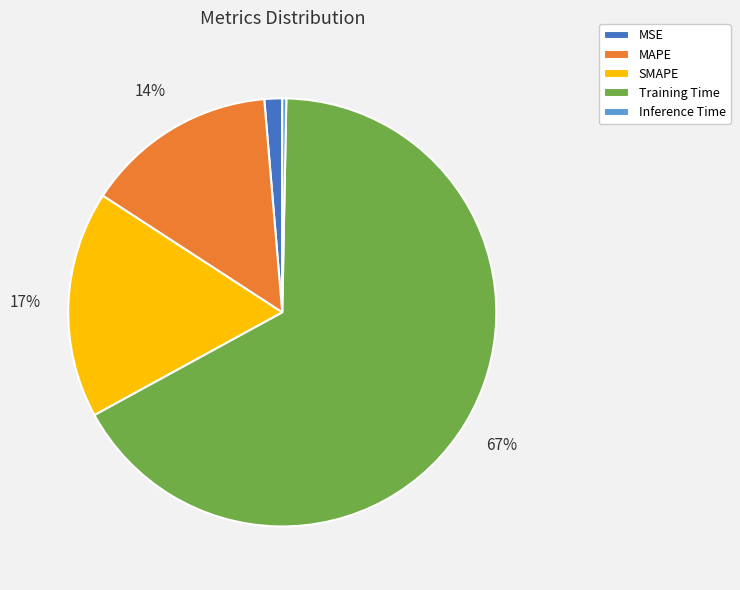

Between MSE and Training Time, which is larger?

Training Time